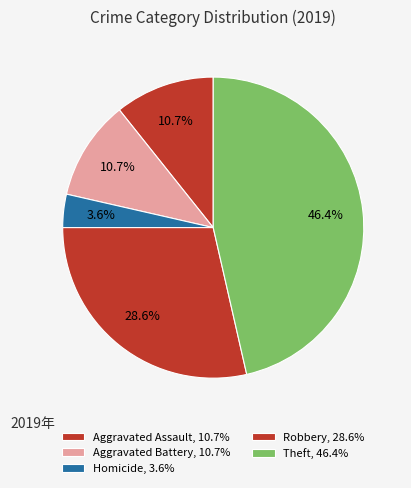

Is there a majority slice in this chart?

No